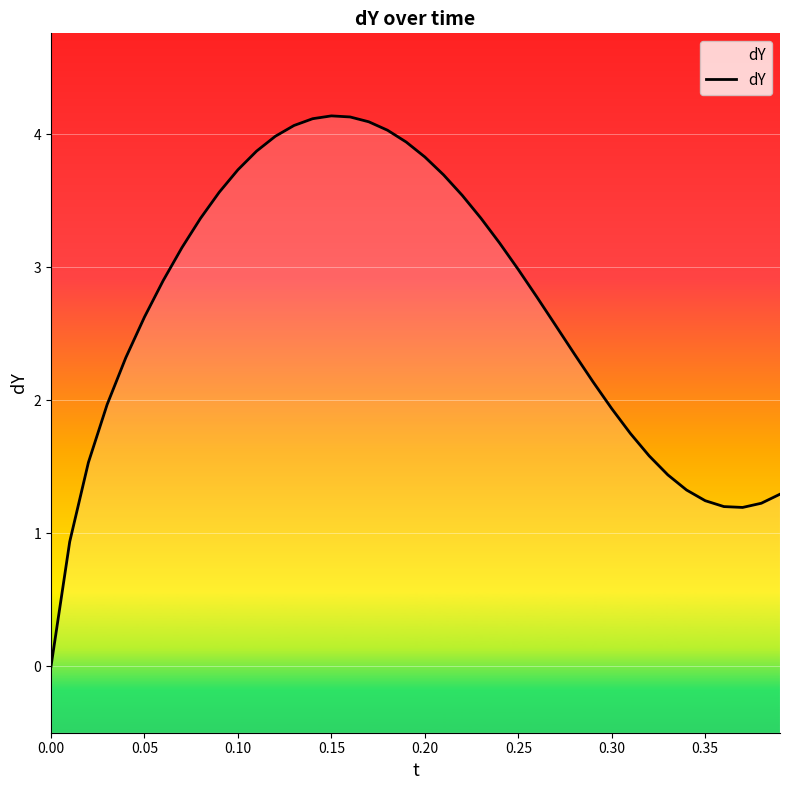

How many interior local peaks (higher than both neighbors) does the data have?

1